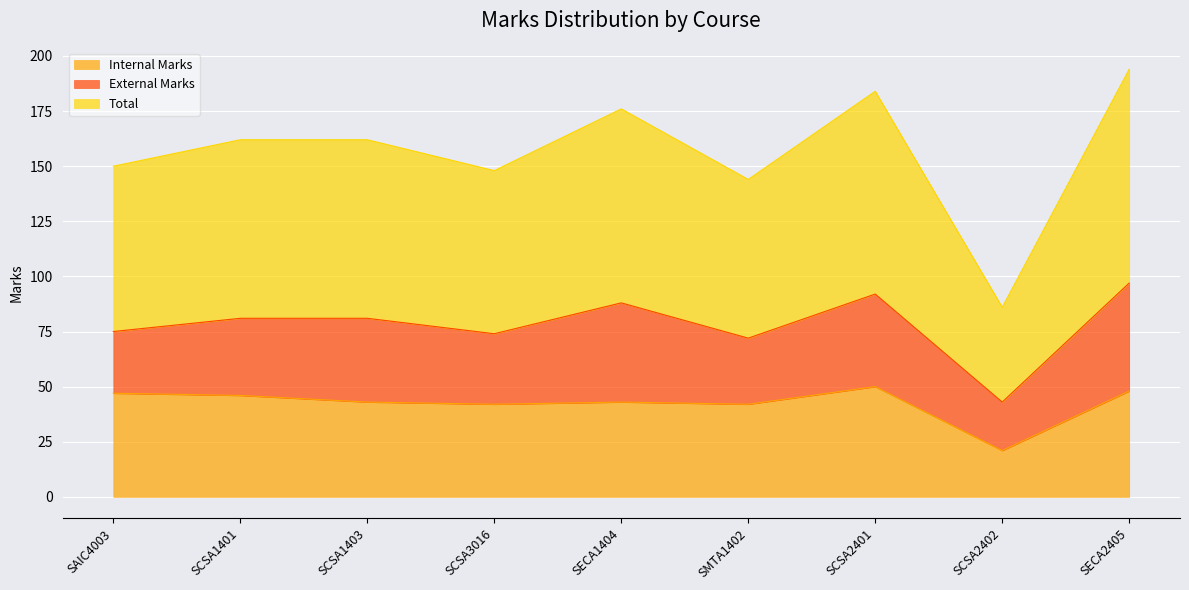

What value does the Internal Marks series have at SAIC4003, to the nearest 10?

50